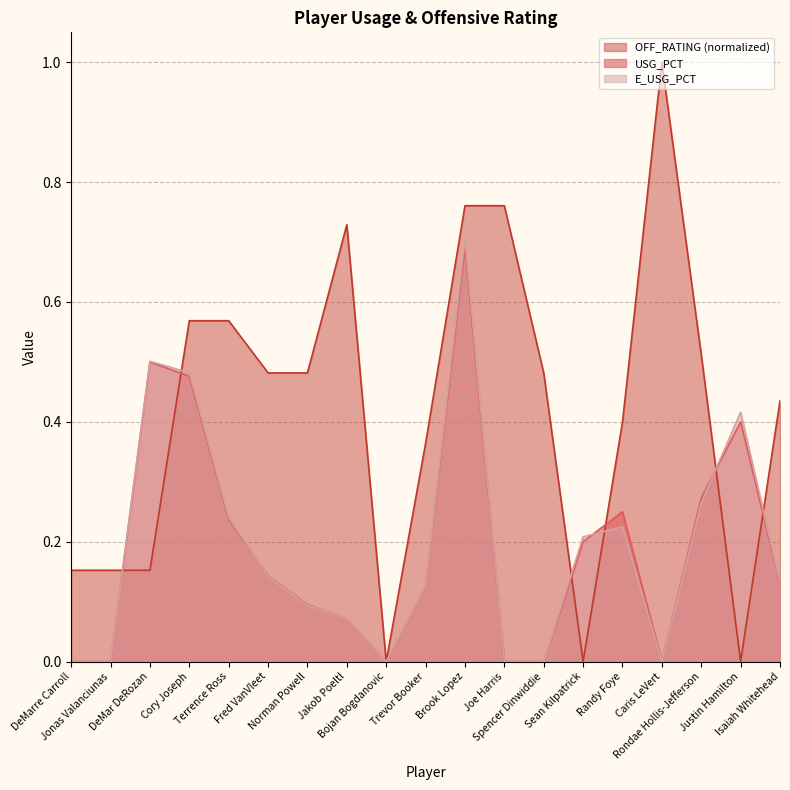

What is the sum of the OFF_RATING values at Isaiah Whitehead and Trevor Booker?

0.8